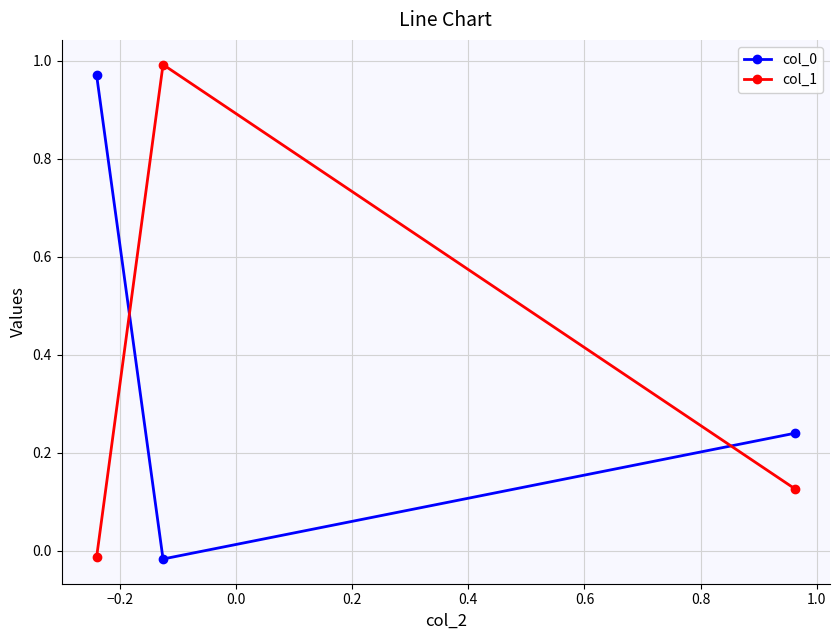

What is the sum of all col_0 values?

1.2